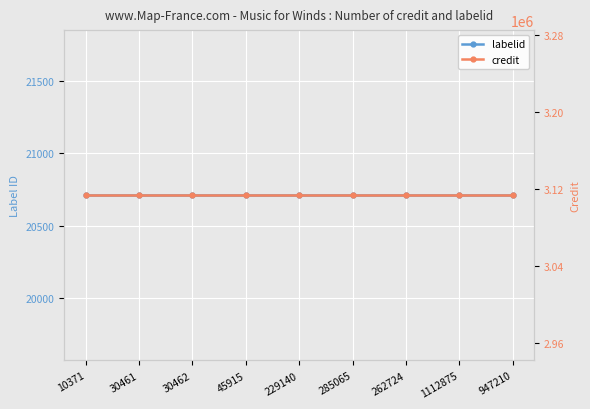

True or false: credit and labelid cross at least once.

False